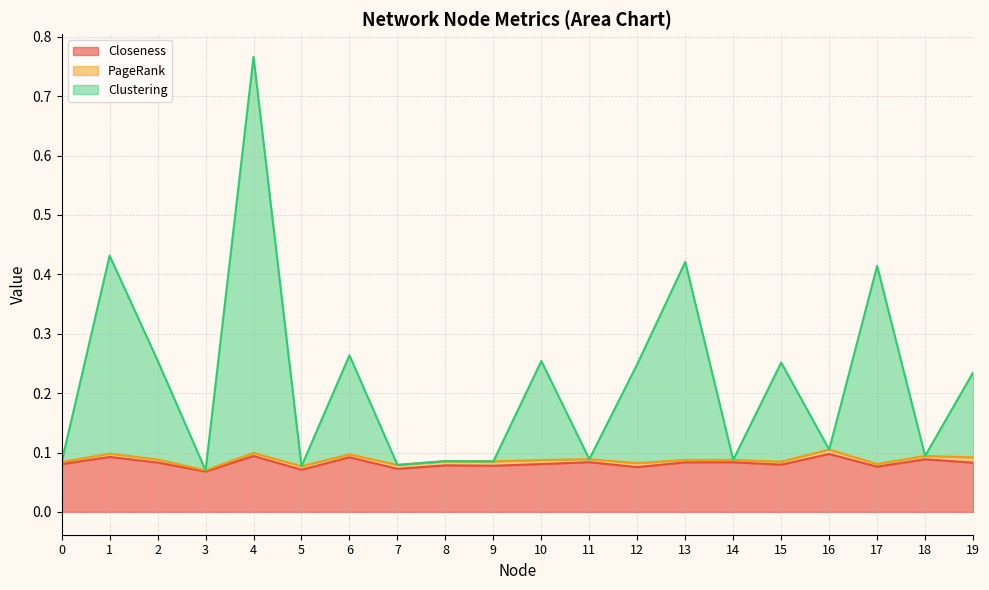

Which has a higher value, 16 or 7?

16